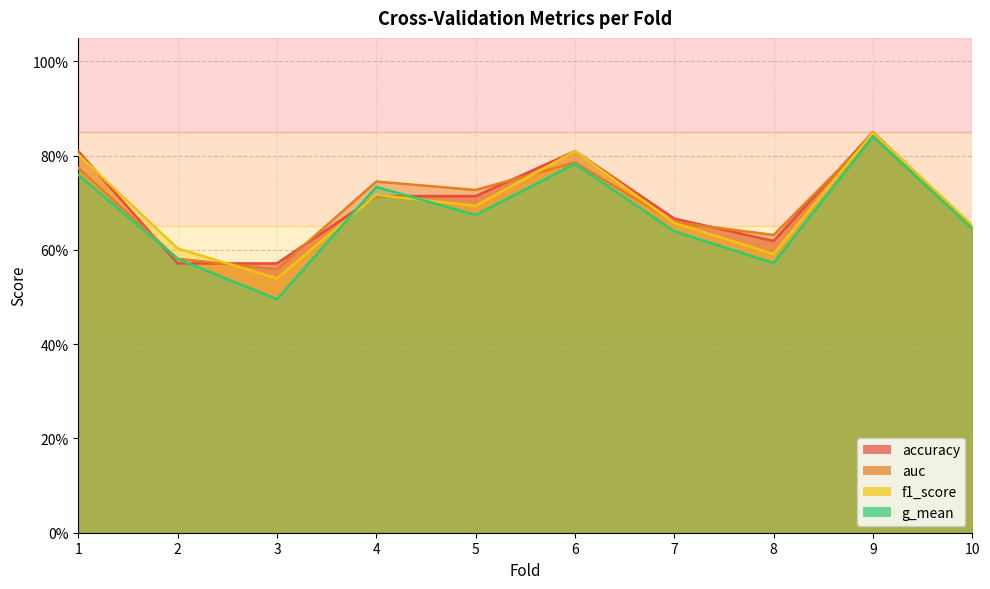

Between 10 and 1, which is larger?

1